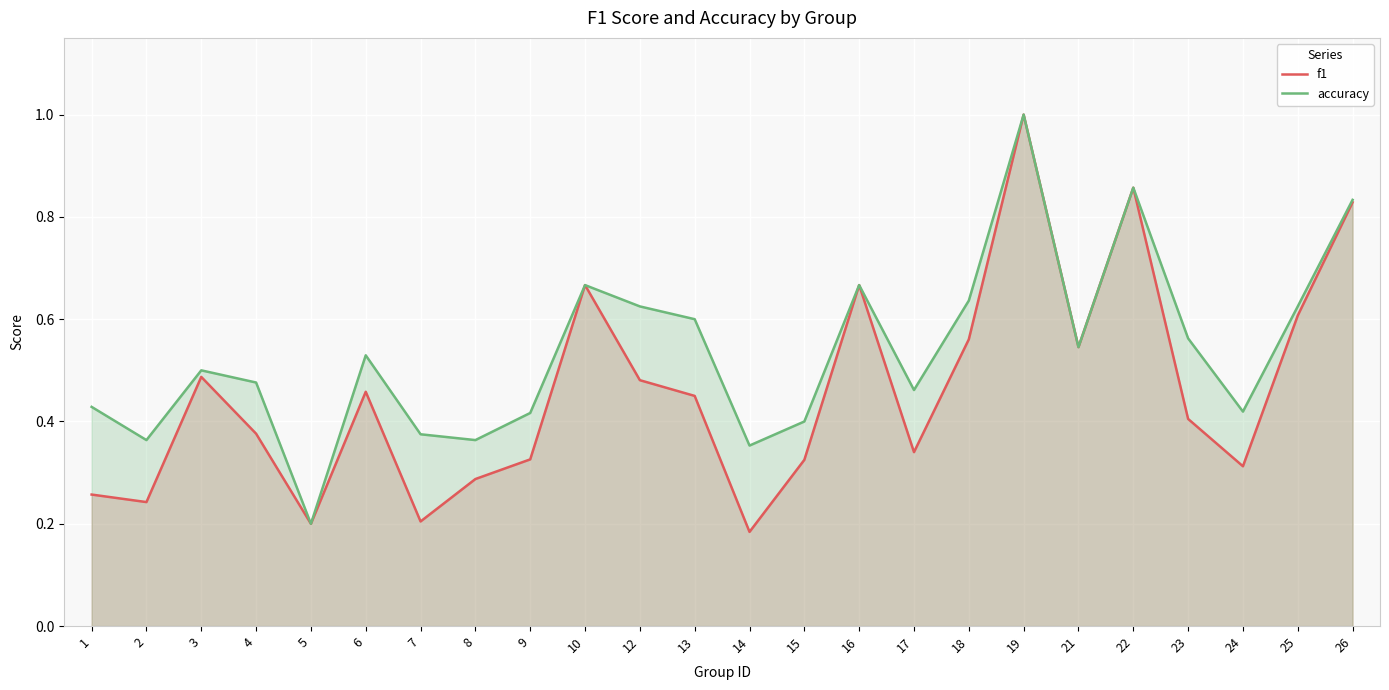

What is the value of the accuracy point at the 23rd from the left?

0.6